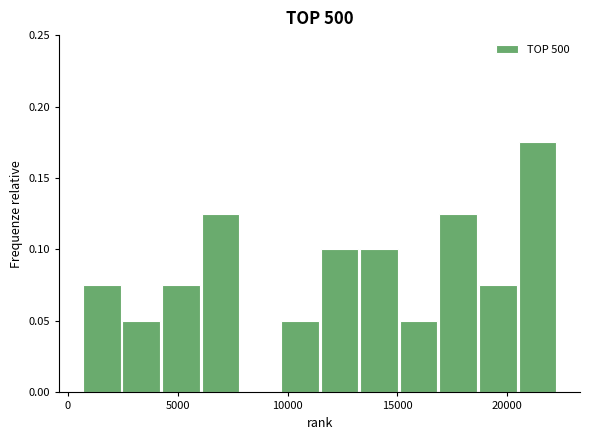

Read against the x-axis, roughly where is the centre of the tallest bar?

21500